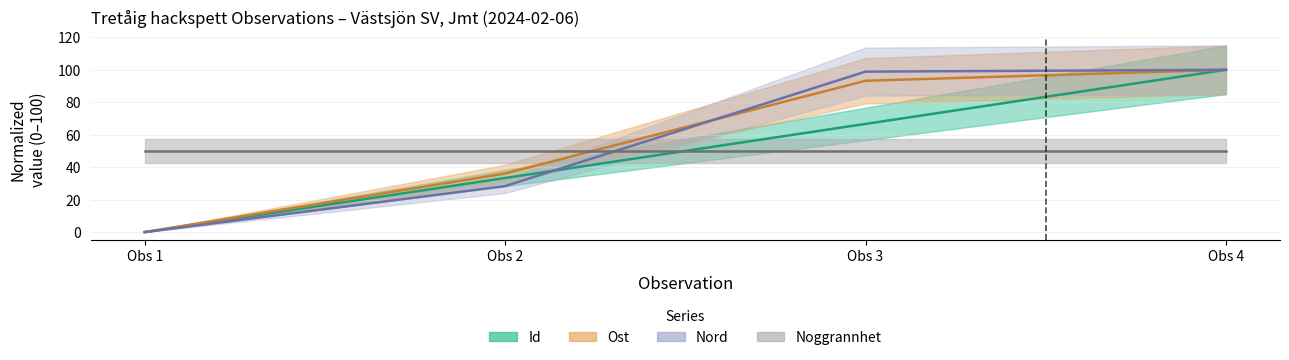

What is the average value of the Ost series?

57.3